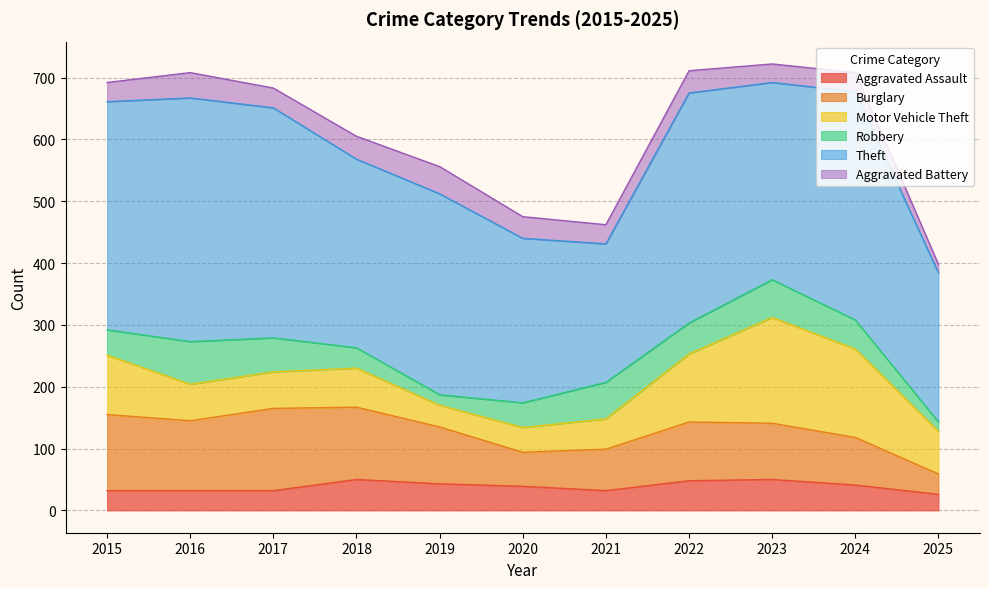

What is the difference between the highest and lowest values at 2016?

362